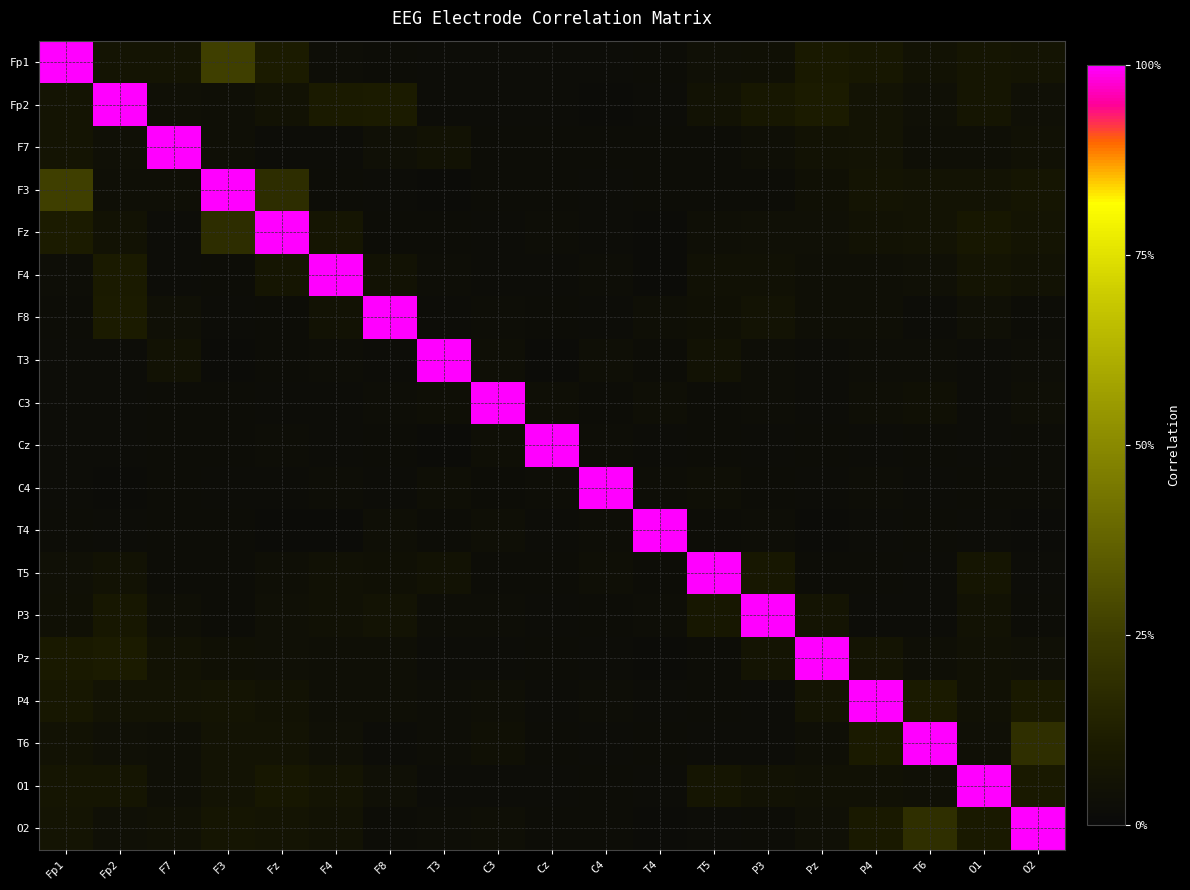

At Fp1, list the series in order from largest to smallest.

Fp1, F3, Fz, Pz, P4, O1, O2, Fp2, F7, T6, P3, T5, F4, F8, T4, Cz, C4, T3, C3